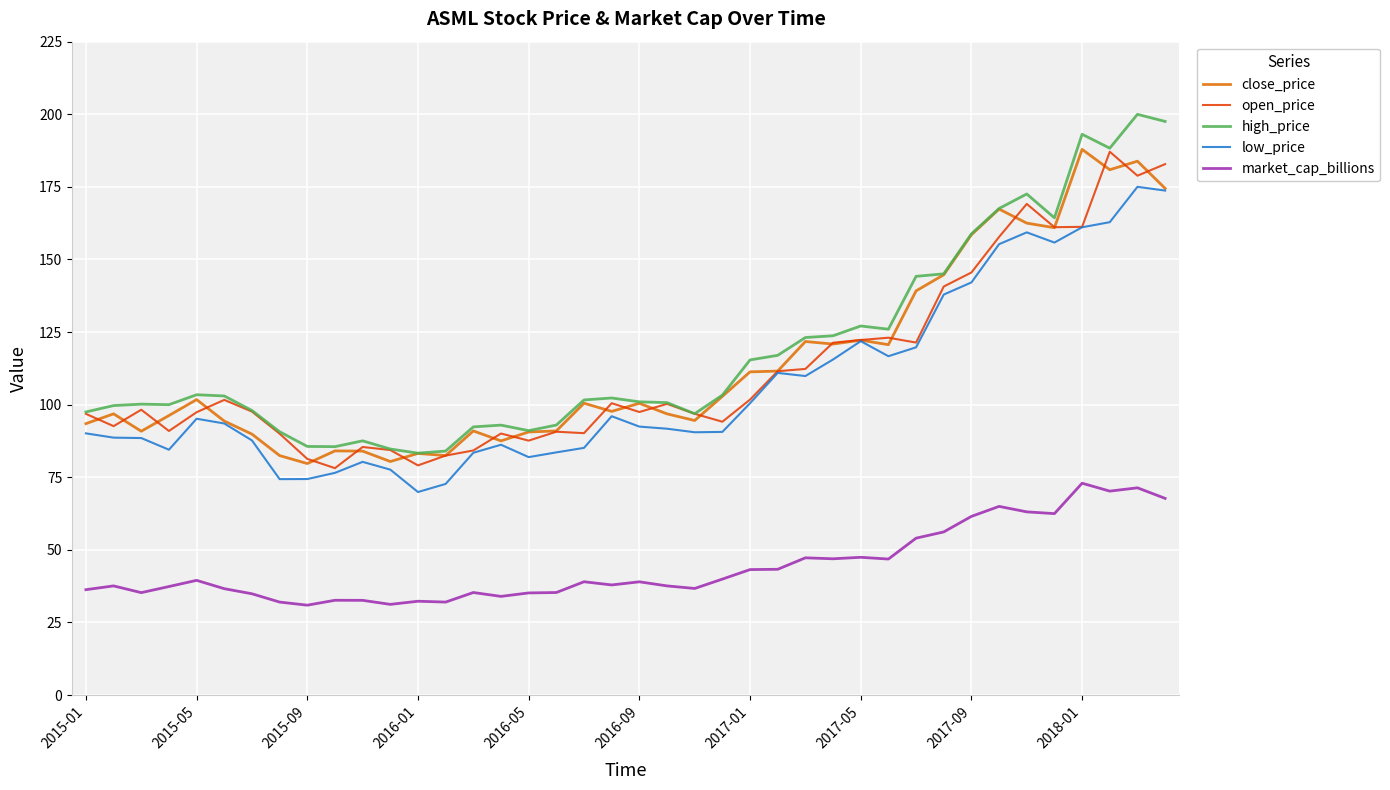

True or false: open_price and market_cap_billions intersect in this chart.

False